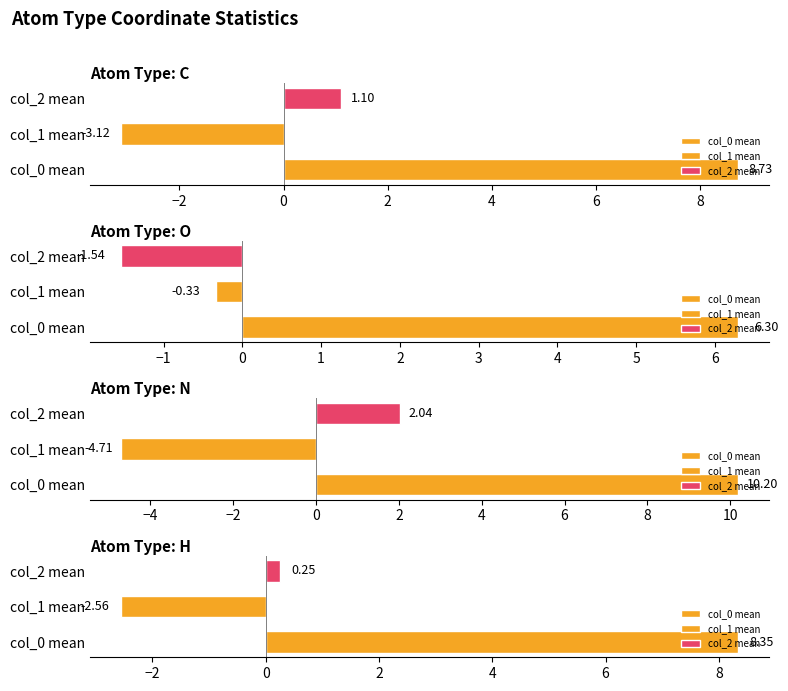

Which series has the largest total across all categories?

N